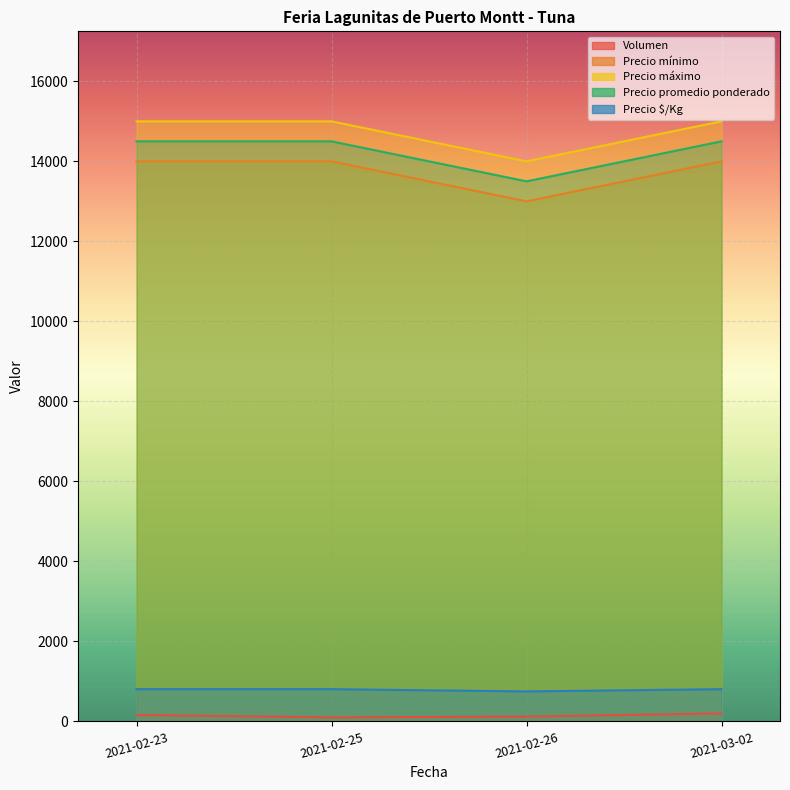

What is the difference between the maximum and minimum values in the Precio mínimo series?

1000